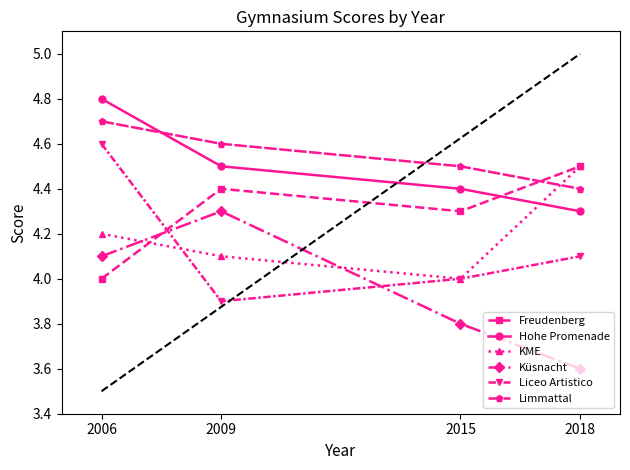

What is the maximum value for KME?

4.5